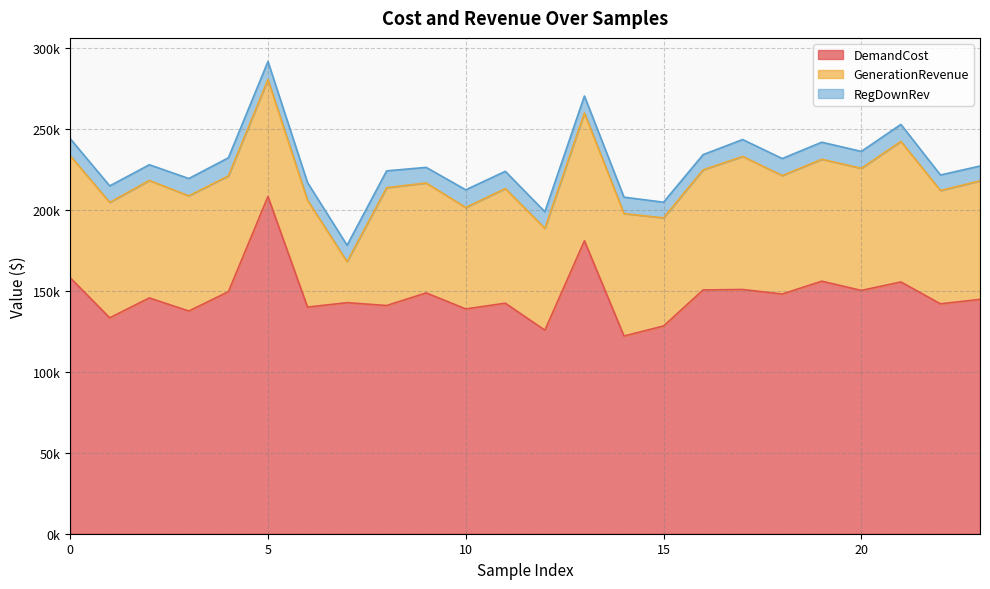

What is the total value across all series at 19?

241888.7